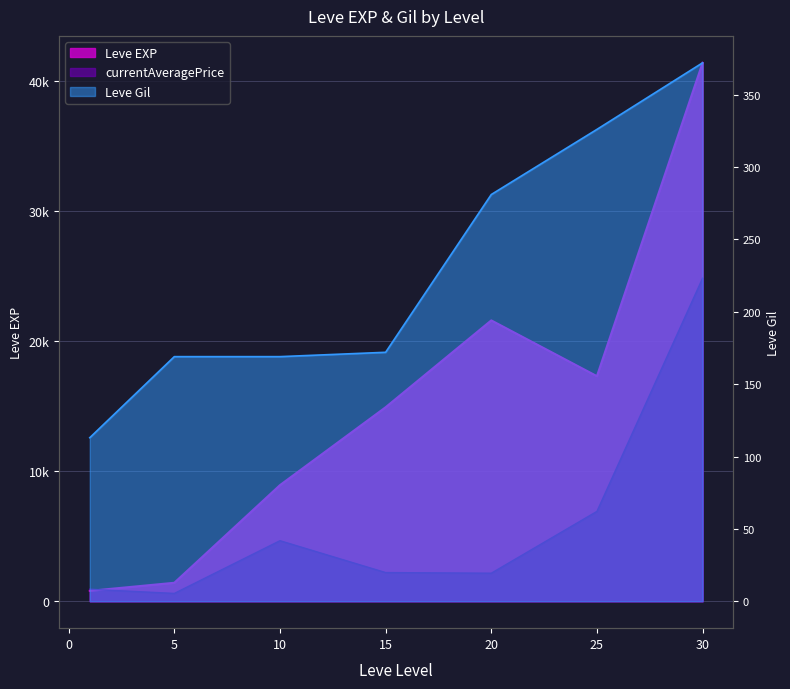

At how many categories does at least one series exceed 37353?

1